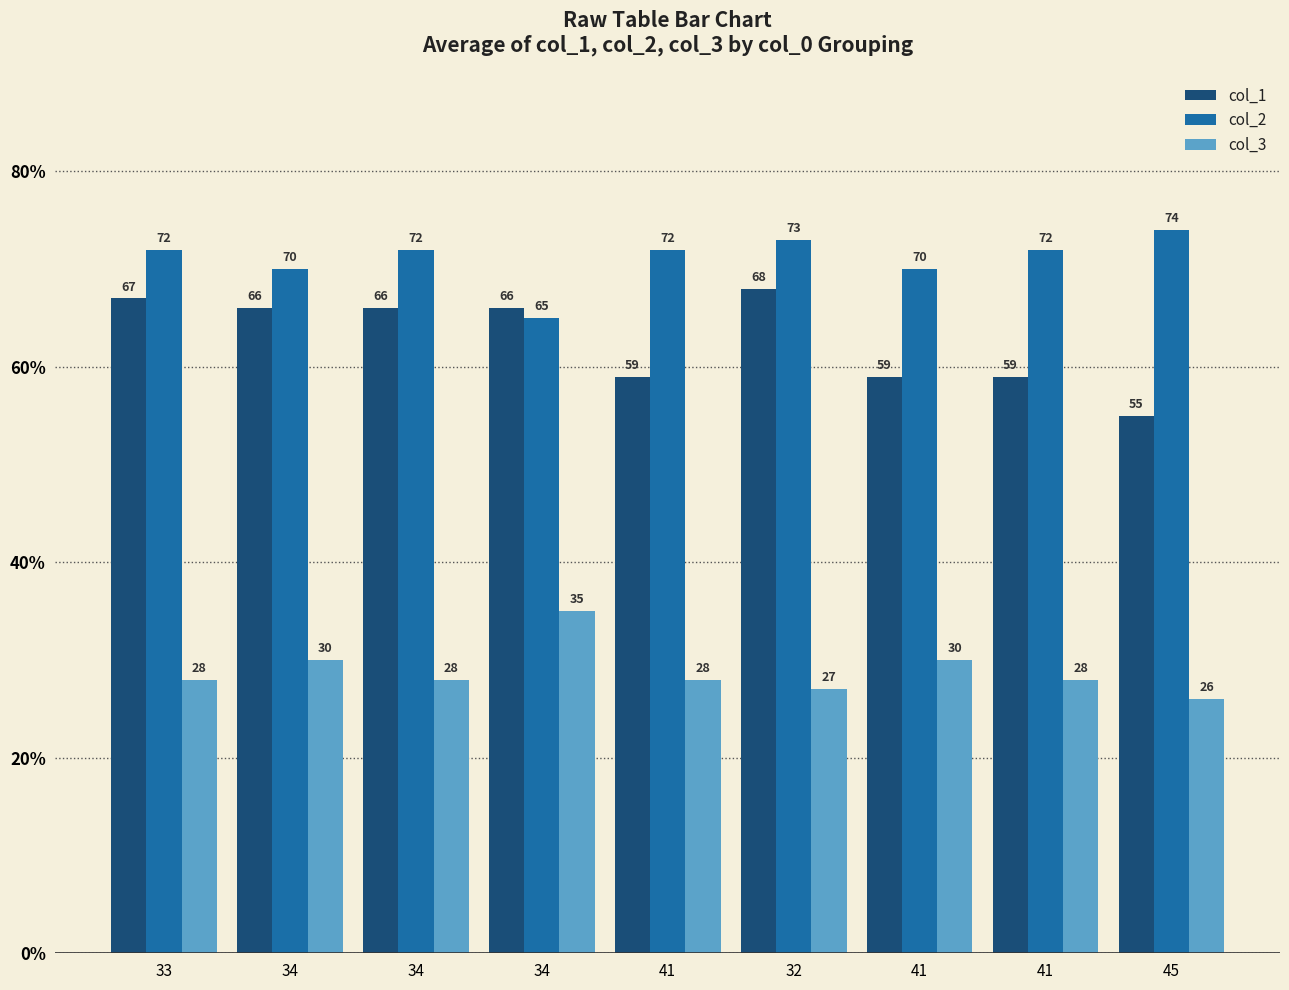

How many data points in col_3 are less than 28?

2